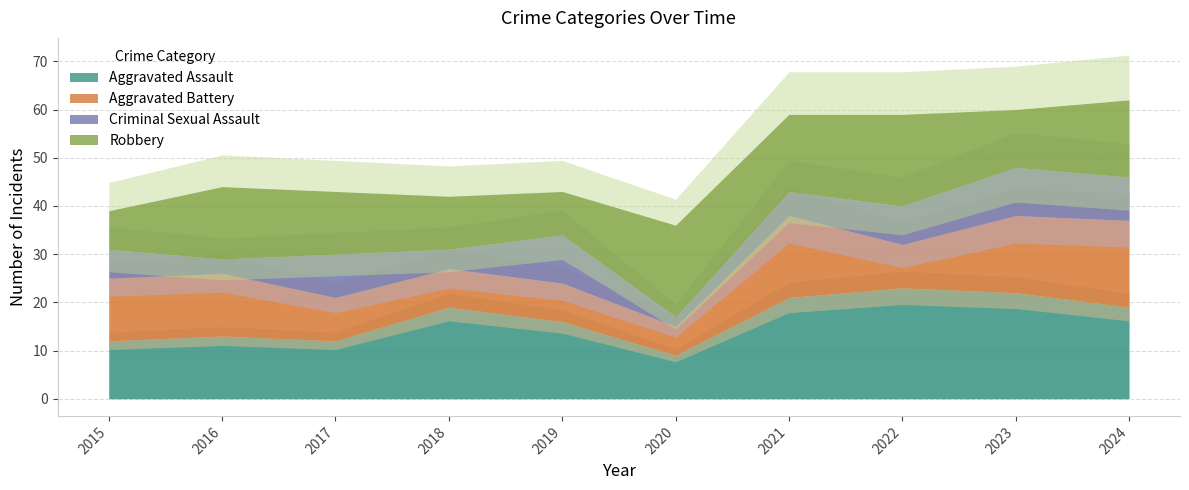

What is the value of the Robbery point at the 8th from the left?

19